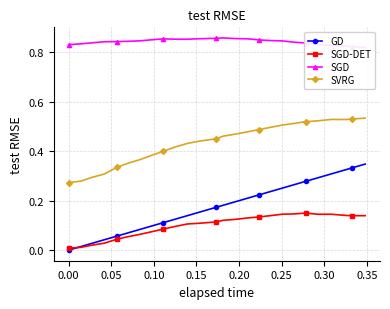

True or false: GD and SVRG intersect in this chart.

False